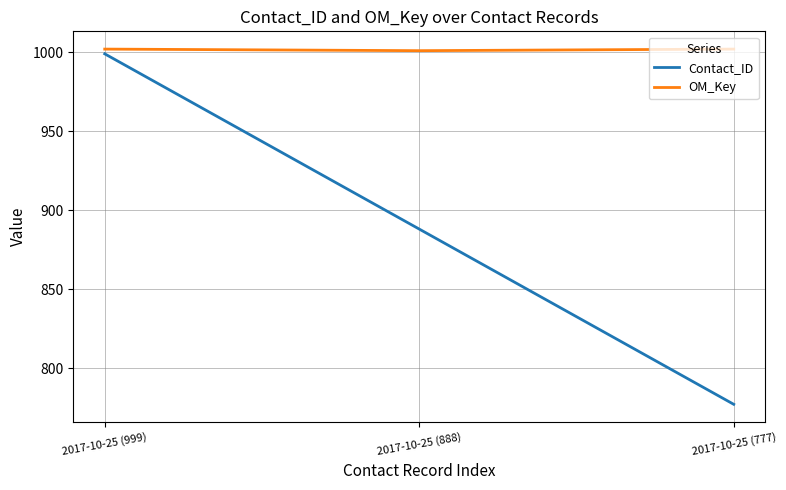

What is the maximum value shown in the chart?

1002